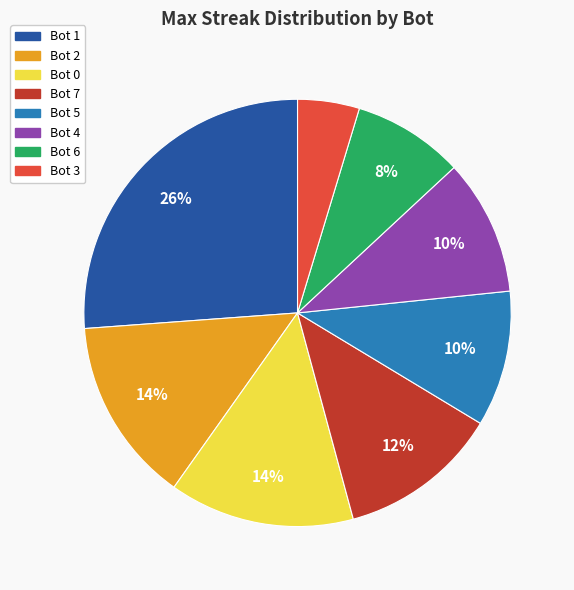

To the nearest percent, what is the combined percentage of Bot 0 and Bot 5?

24%